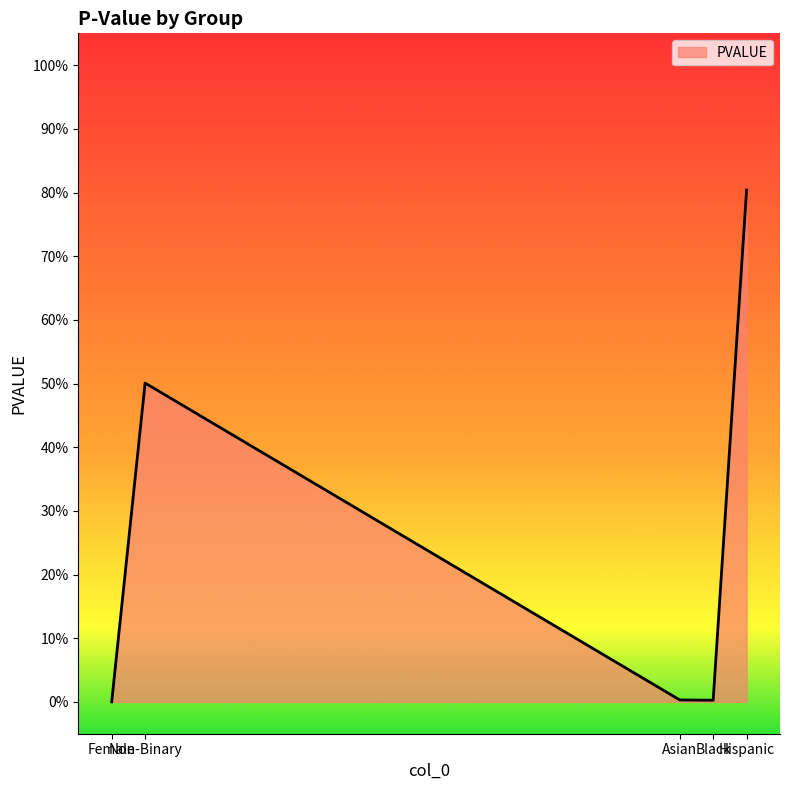

Rank the categories by value from lowest to highest.

Female, Black, Asian, Non-Binary, Hispanic